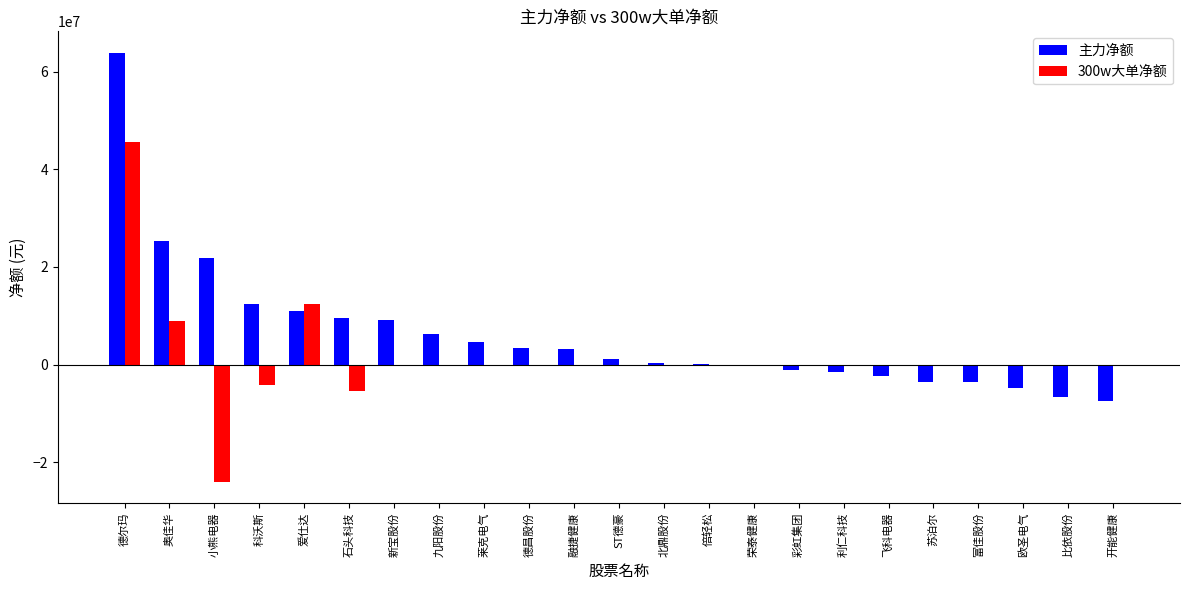

How many categories are shown in the chart?

23